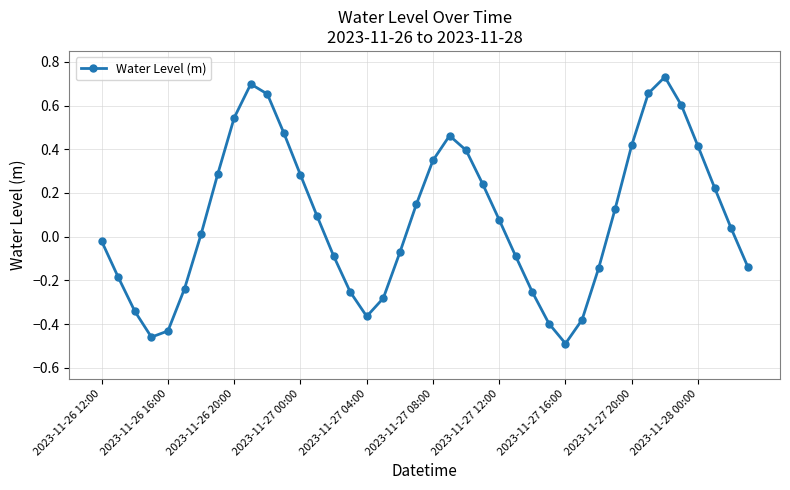

How many interior local valleys (lower than both neighbors) does the data have?

3